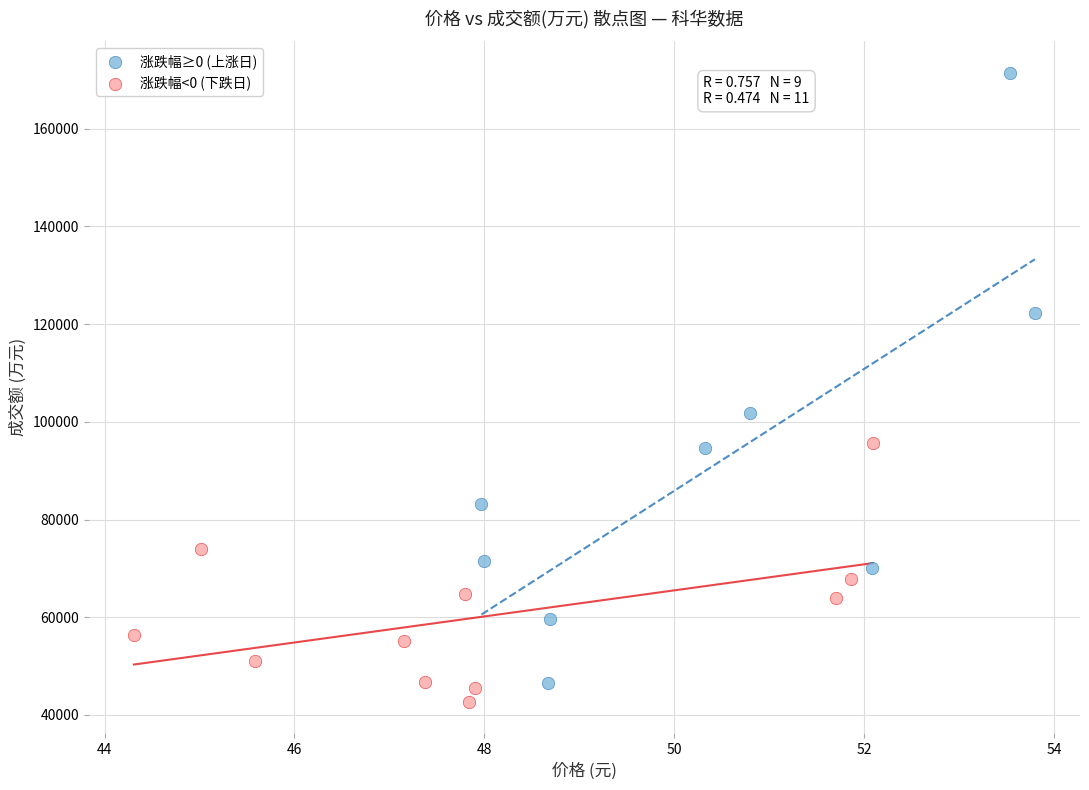

Which series reaches the maximum Y coordinate?

涨跌幅≥0 (上涨日)